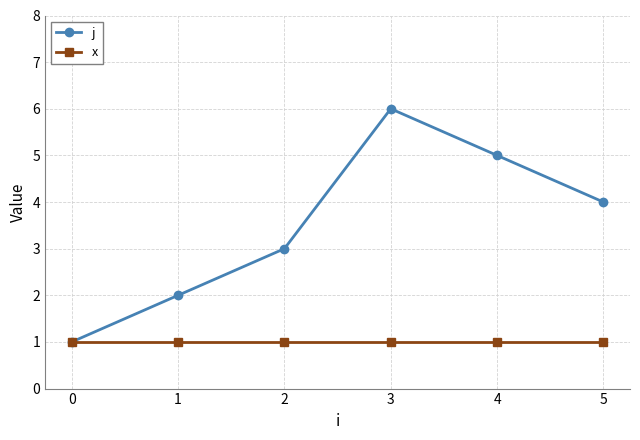

Reading left to right, transcribe all the data shown in this chart.

j: 1	2	3	6	5	4
x: 1	1	1	1	1	1